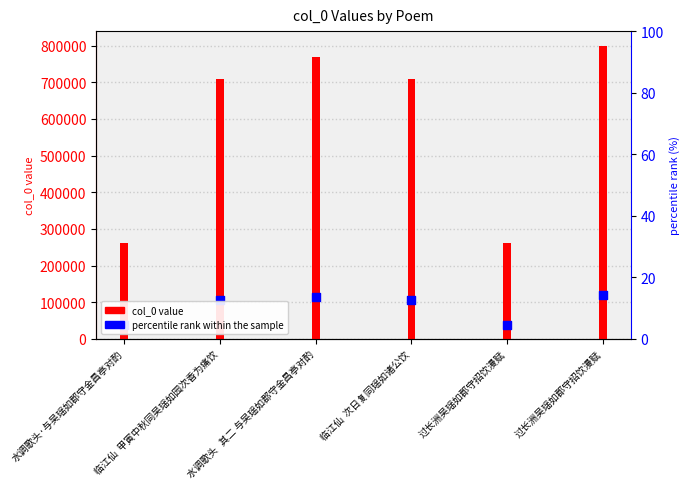

Which series contains the highest Y value?

col_0